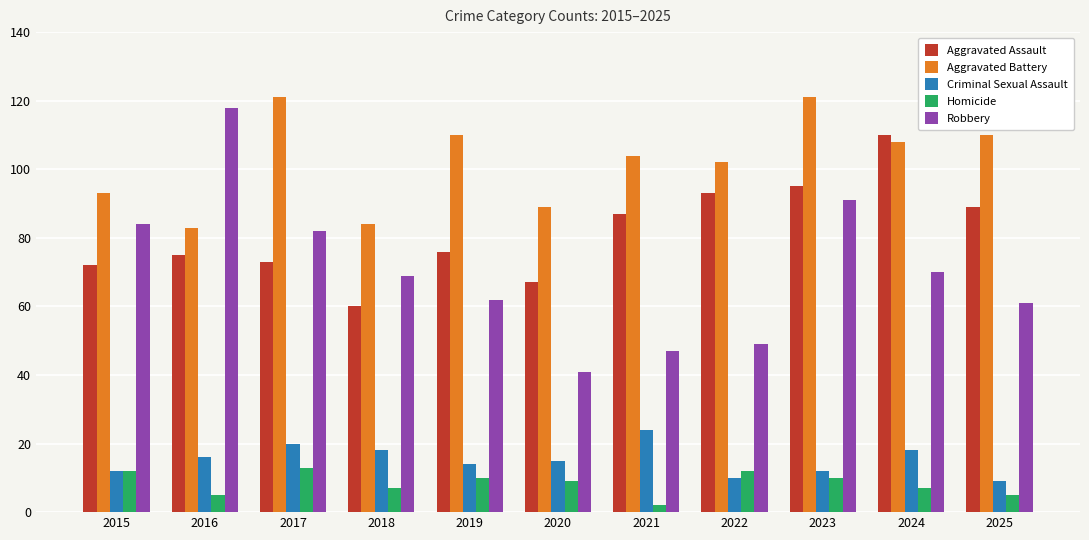

Is it true that Aggravated Assault equals 76 at 2019?

True